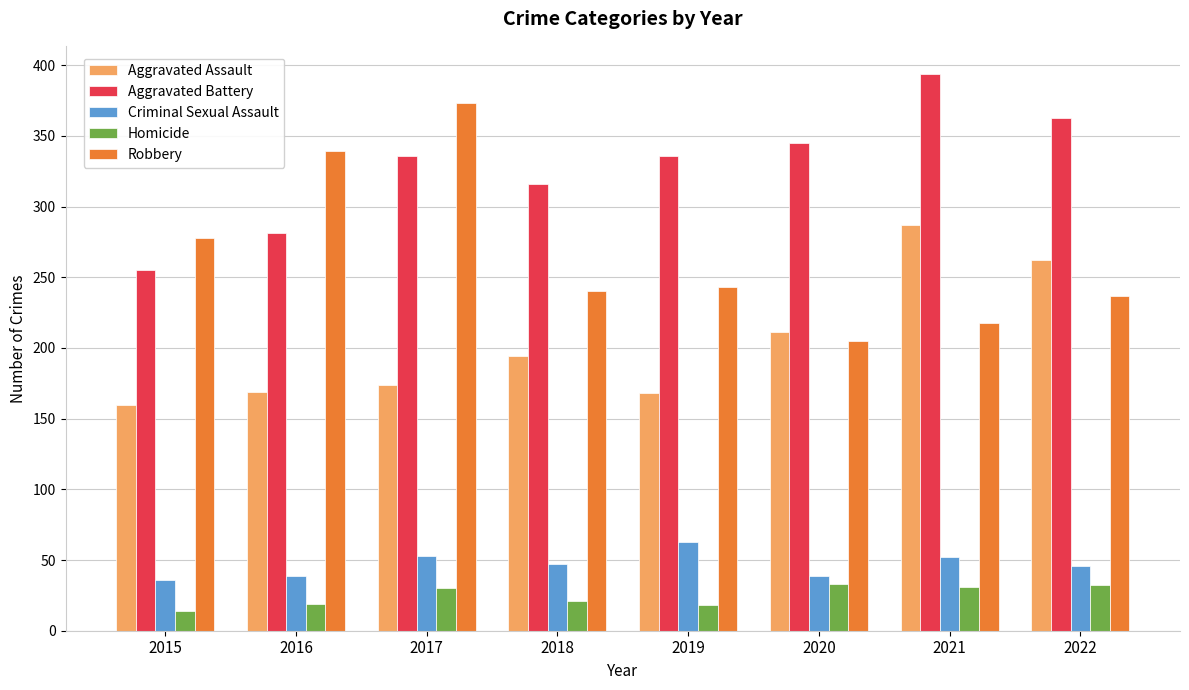

Is it true that Homicide equals 19 at 2016?

True